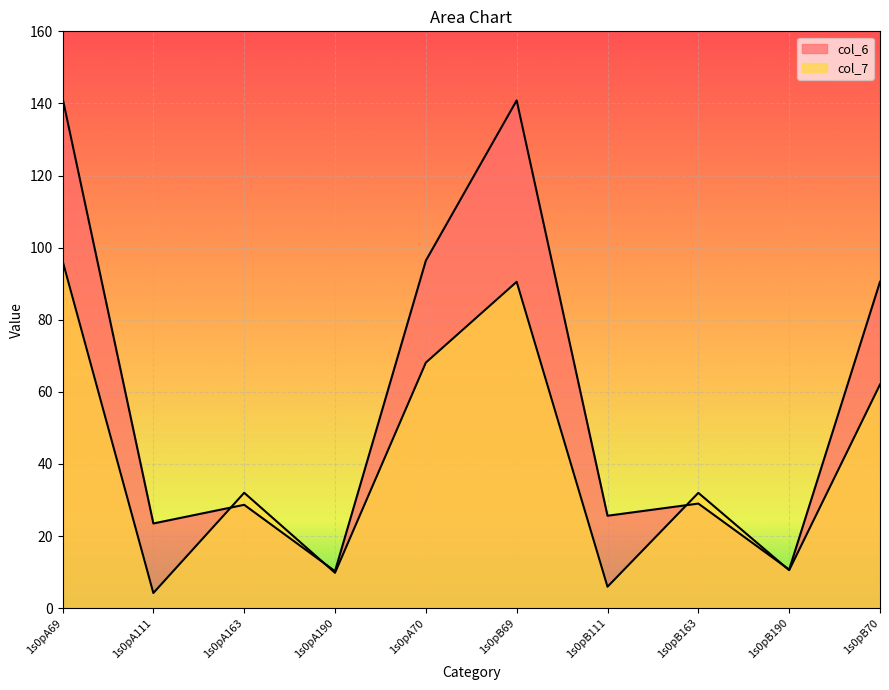

How many categories are shown in the chart?

10